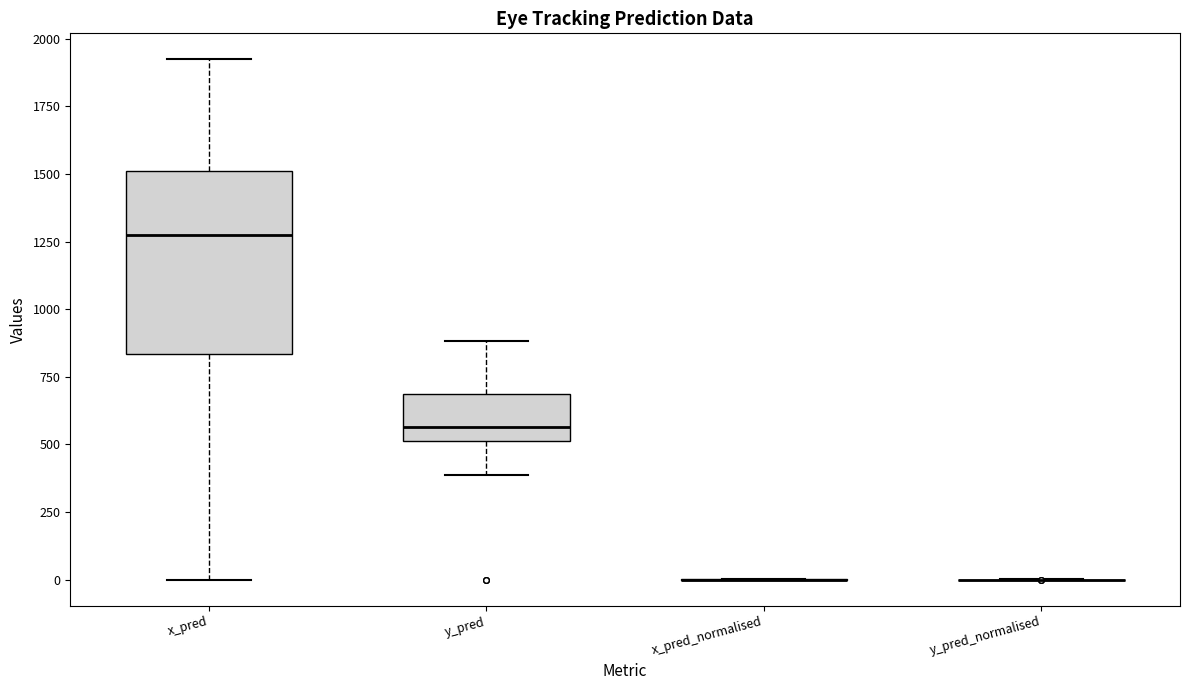

Comparing the boxes themselves (not the whiskers), which one is the tallest?

x_pred